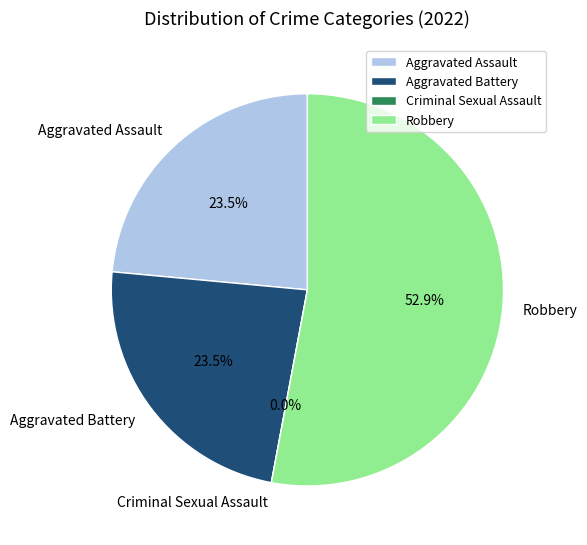

Does any single category account for the majority?

Yes